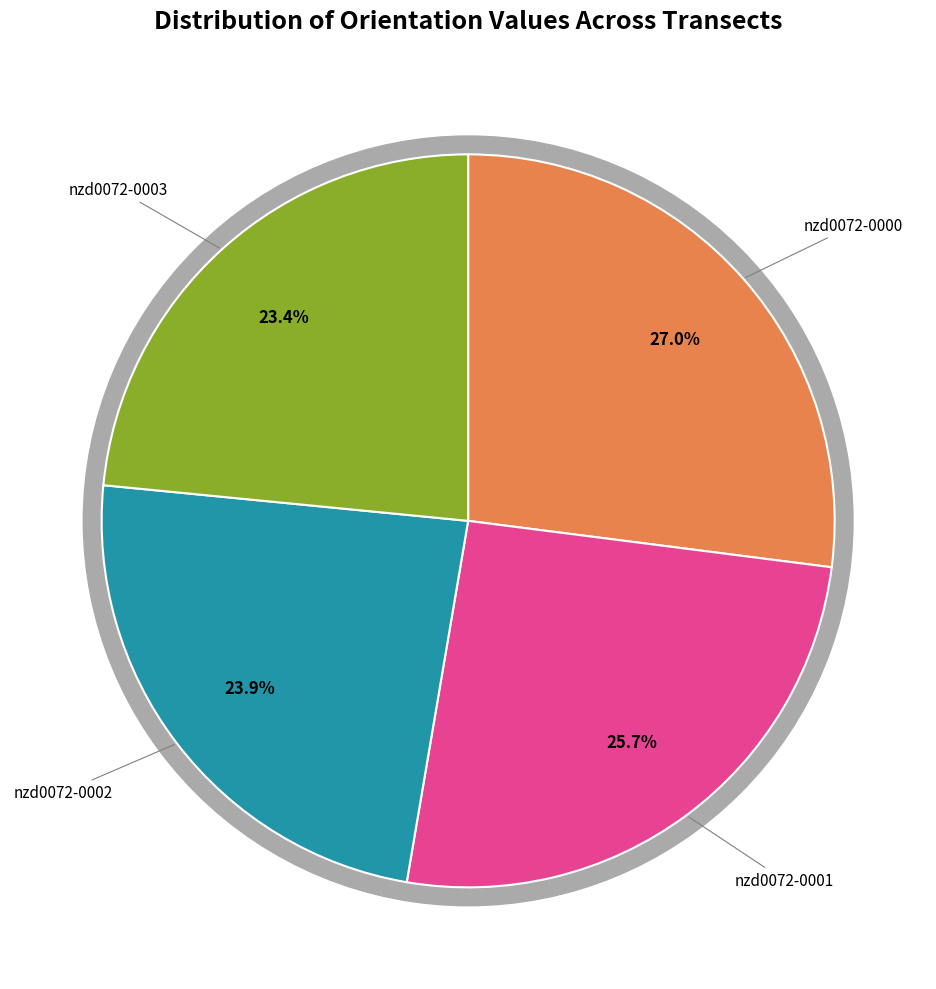

Does nzd0072-0002 represent more than half of the total?

No